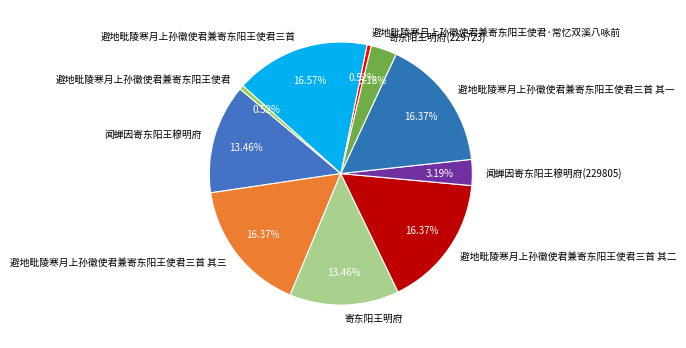

To the nearest percent, what is the difference between the largest and smallest slice percentages?

16%